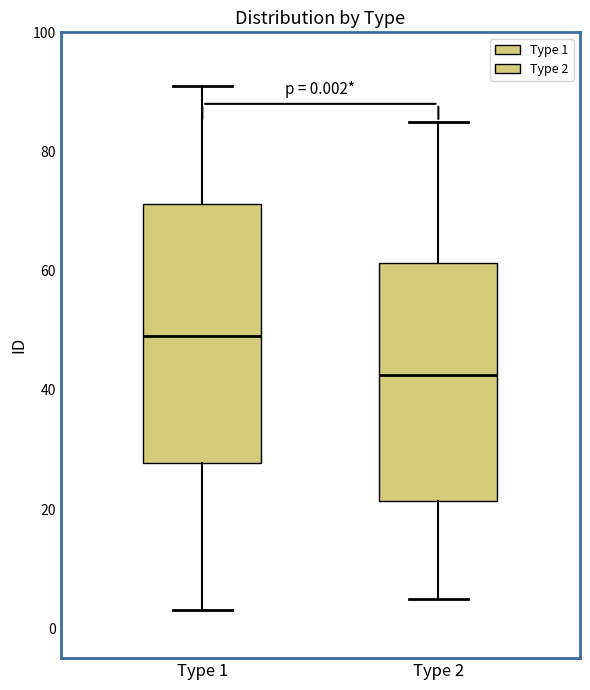

Which box's median line is the lowest?

Type 2